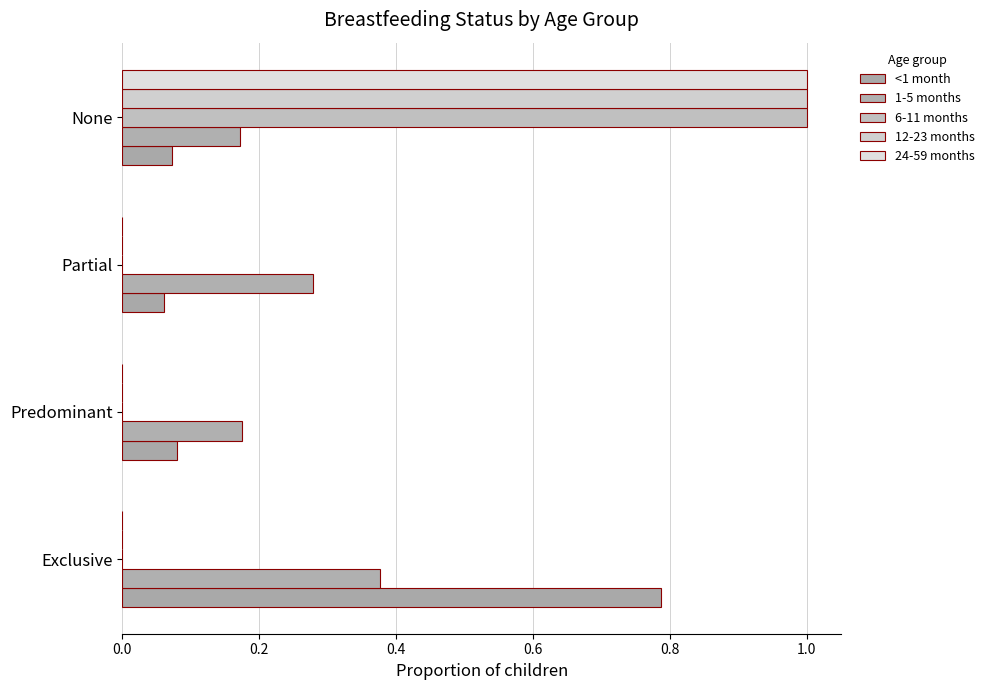

How many categories are shown in the chart?

4